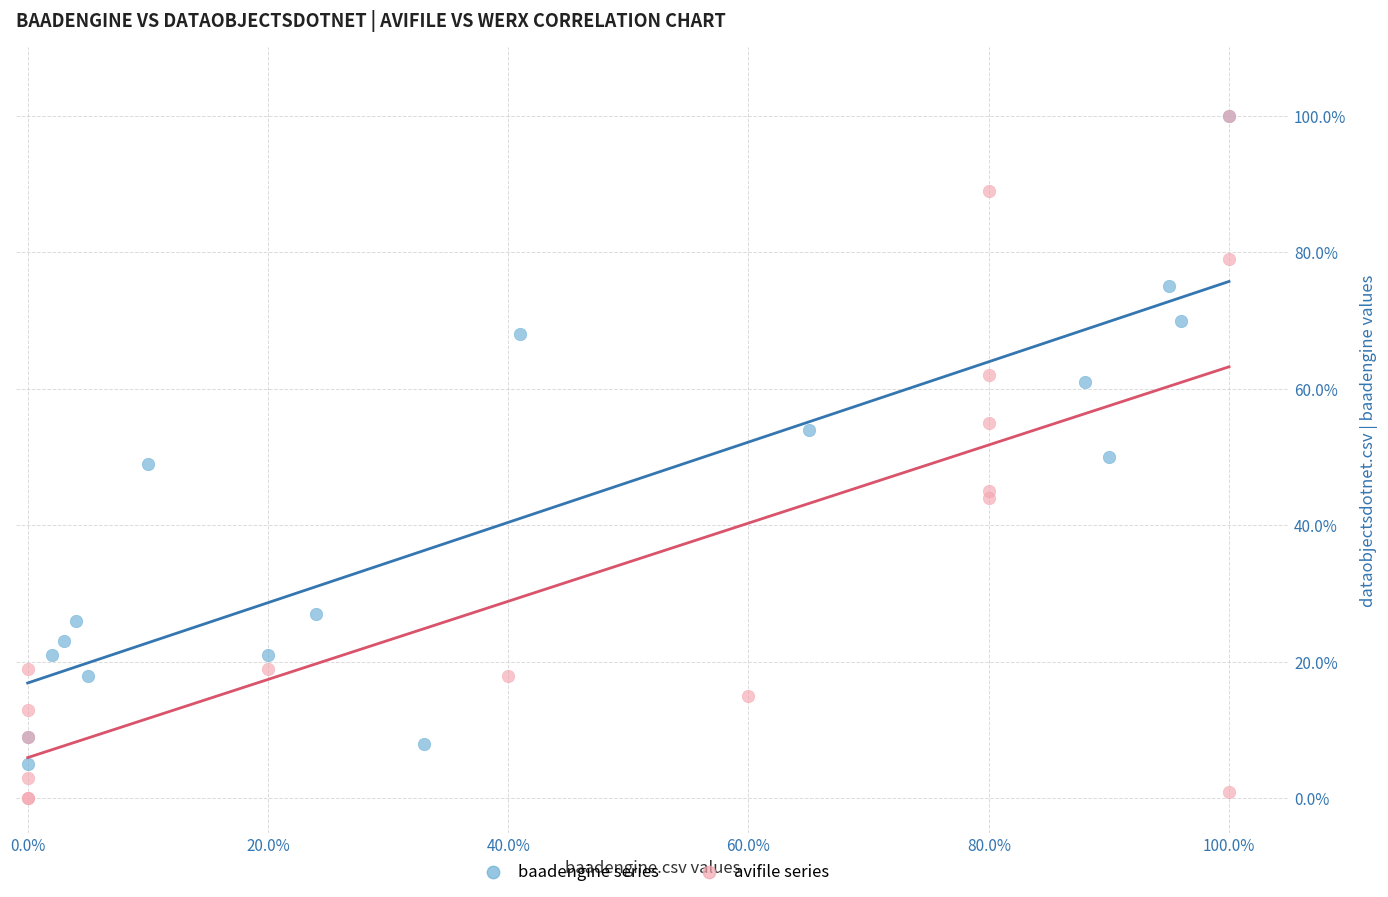

What are all the series names shown in the legend?

baadengine series, avifile series